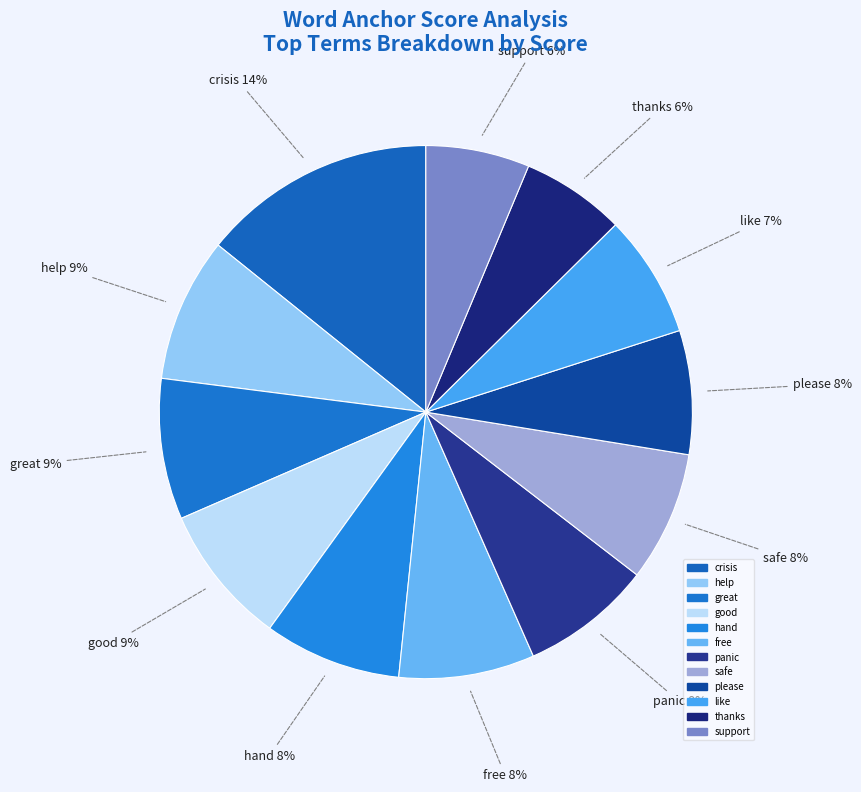

How many segments does this pie chart have?

12